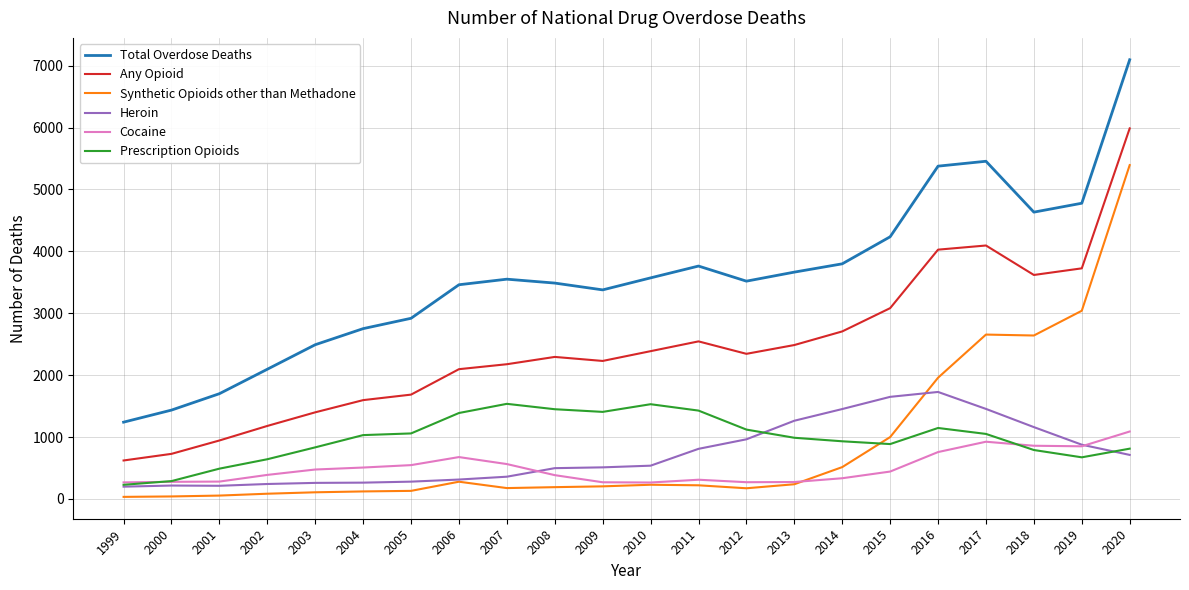

True or false: Cocaine and Any Opioid cross at least once.

False